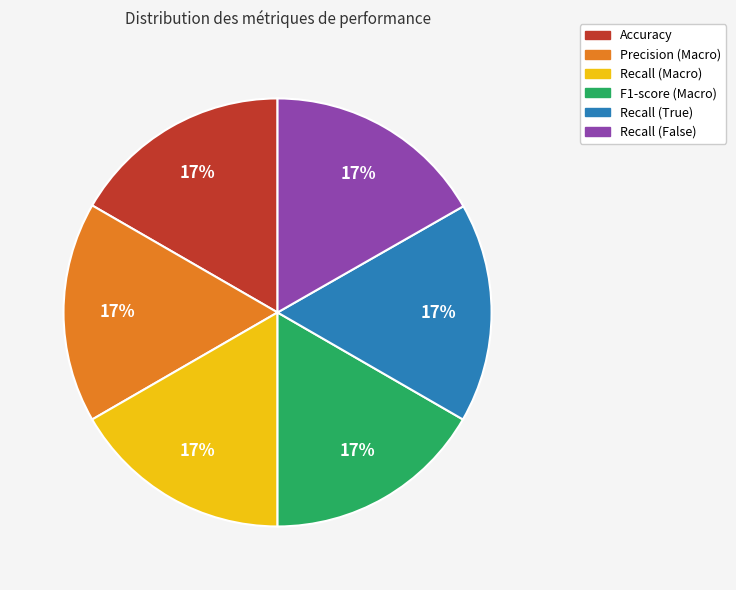

Do F1-score (Macro) and Accuracy together represent more than half of the pie?

No